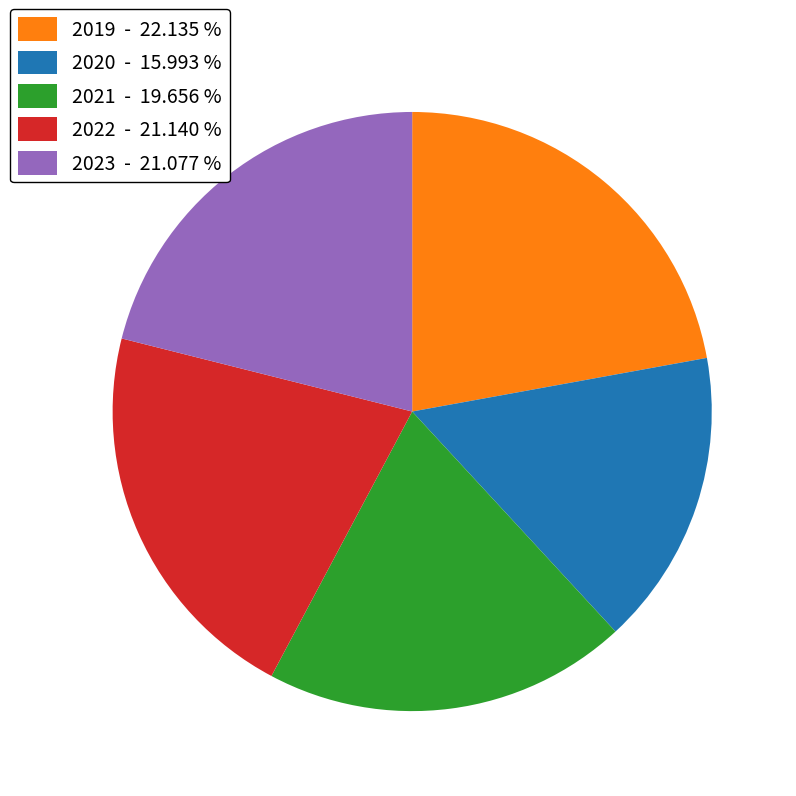

Count the number of slices in the pie.

5